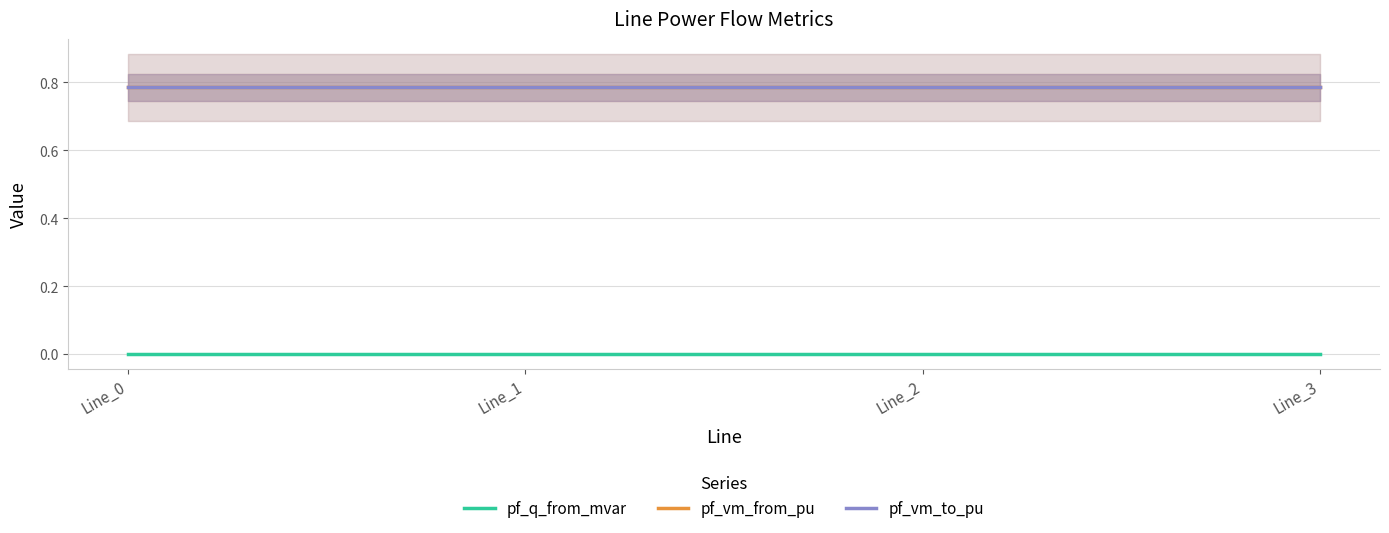

Where is pf_q_from_mvar nearest to the value 0?

Line_1